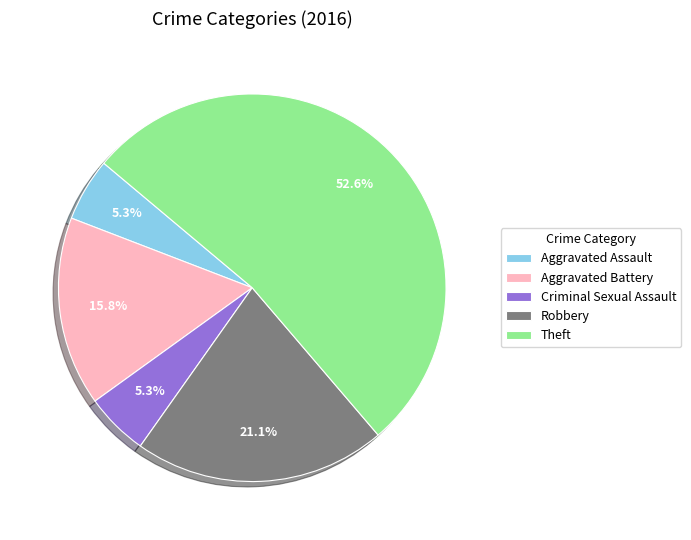

Is it true that Theft is 53% of the pie?

True